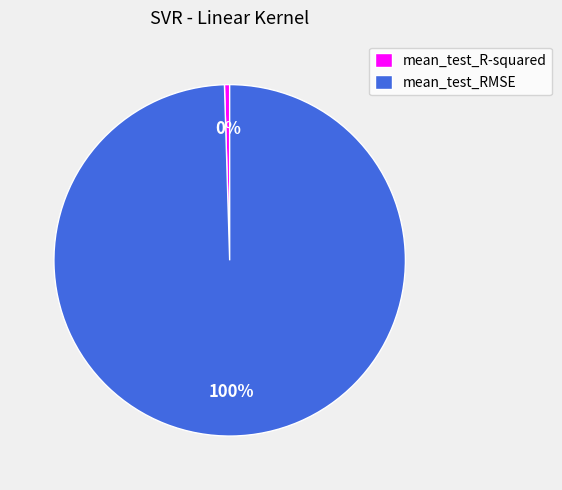

Which category accounts for the majority?

mean_test_RMSE